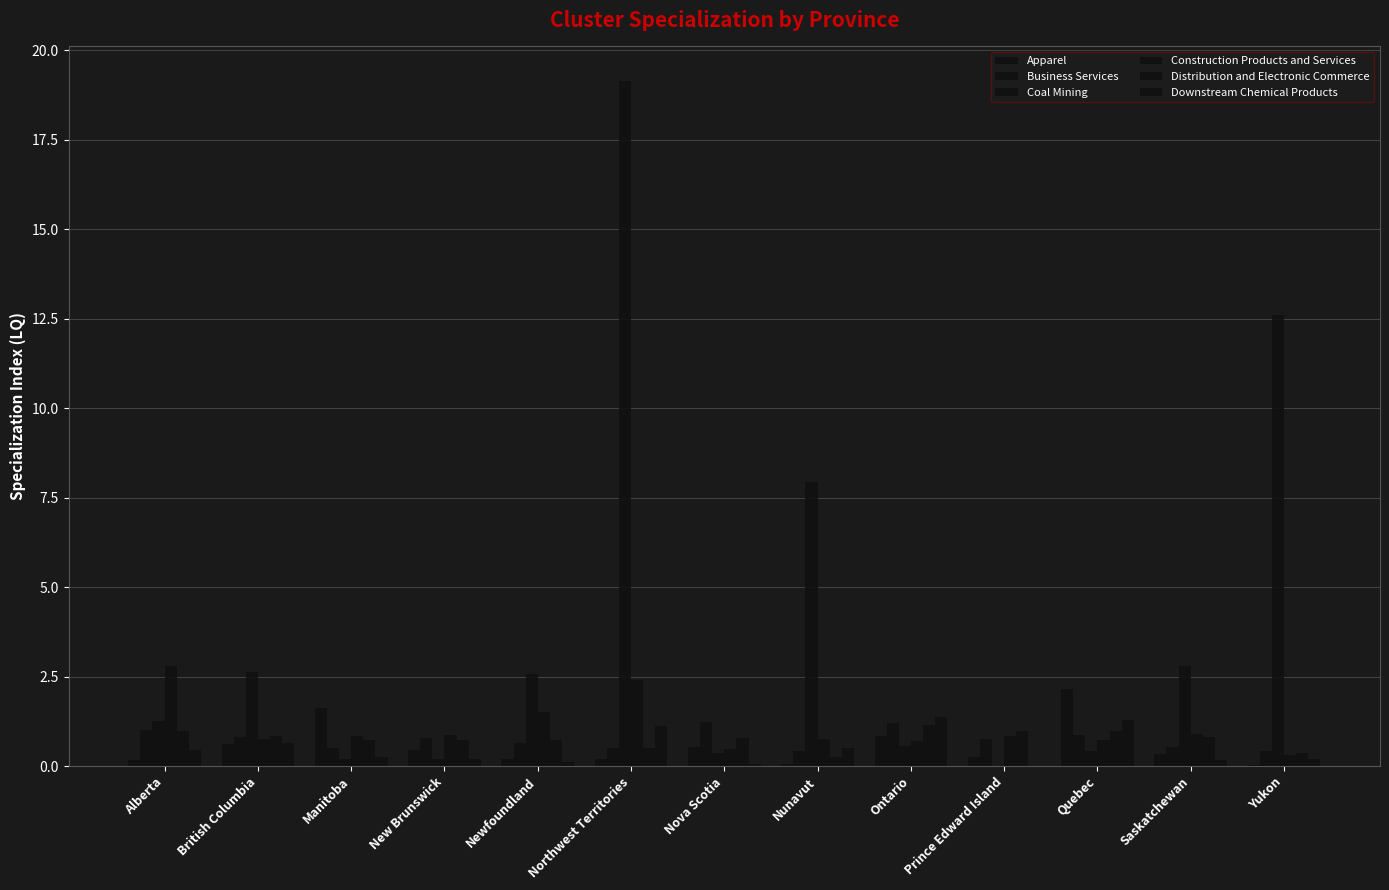

Reading right to left, transcribe all the data shown in this chart.

Apparel: 0.0	0.3	2.2	0.3	0.8	0.1	0.5	0.2	0.2	0.5	1.6	0.6	0.2
Business Services: 0.4	0.5	0.9	0.8	1.2	0.4	1.2	0.5	0.6	0.8	0.5	0.8	1.0
Coal Mining: 12.6	2.8	0.4	0.0	0.6	7.9	0.4	19.1	2.6	0.2	0.2	2.6	1.3
Construction Products and Services: 0.3	0.9	0.7	0.8	0.7	0.8	0.5	2.4	1.5	0.9	0.8	0.8	2.8
Distribution and Electronic Commerce: 0.4	0.8	1.0	1.0	1.1	0.3	0.8	0.5	0.7	0.7	0.7	0.8	1.0
Downstream Chemical Products: 0.2	0.2	1.3	0.0	1.4	0.5	0.1	1.1	0.1	0.2	0.3	0.6	0.5